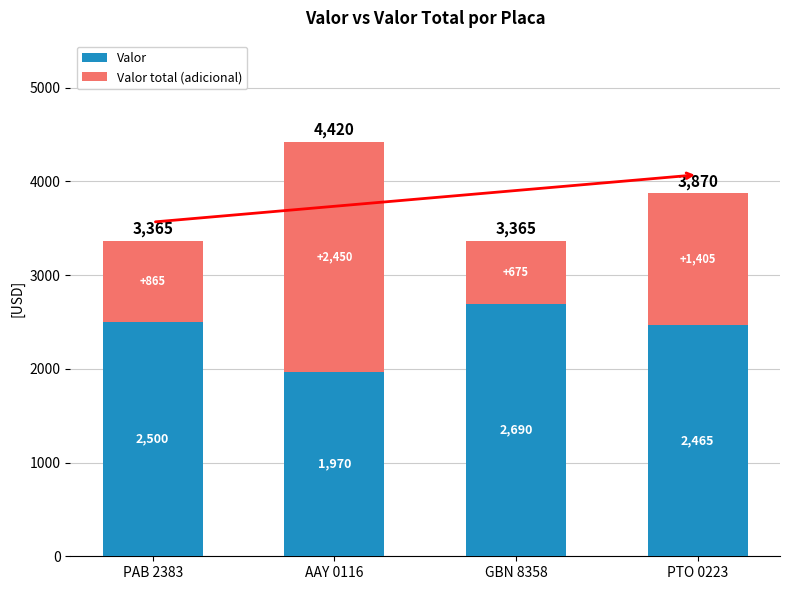

Reading right to left, what are the values for Valor?

PTO 0223=2465	GBN 8358=2690	AAY 0116=1970	PAB 2383=2500